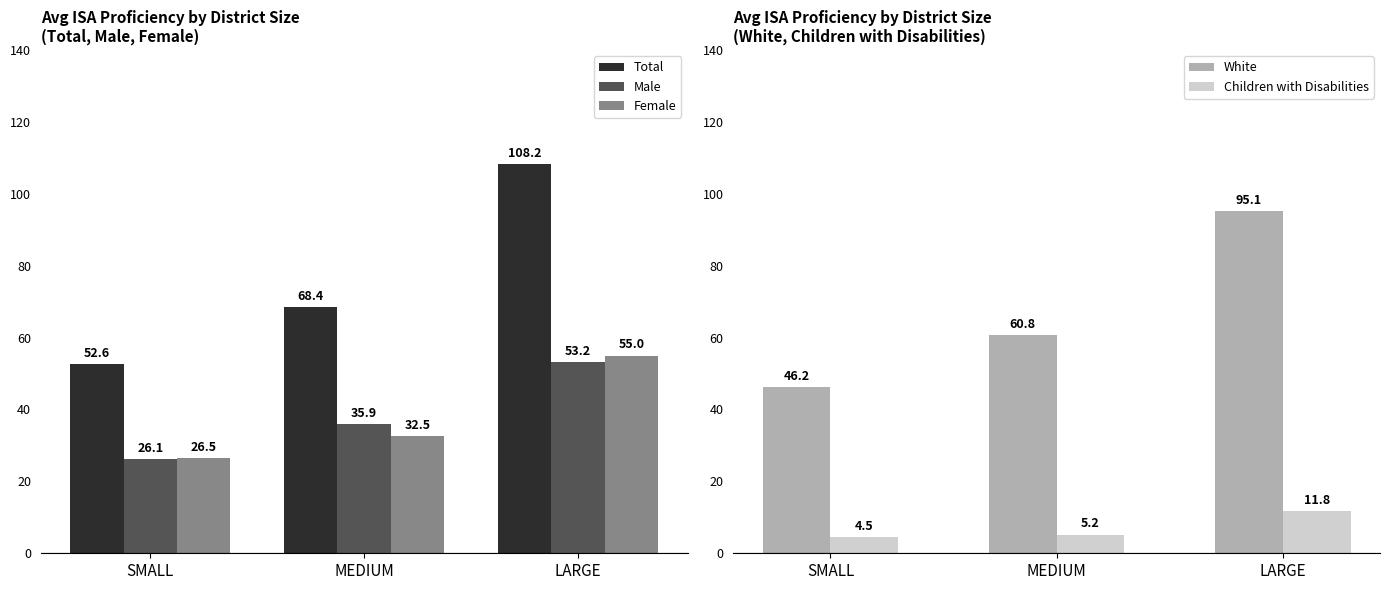

What is the highest value of the Total series?

108.2